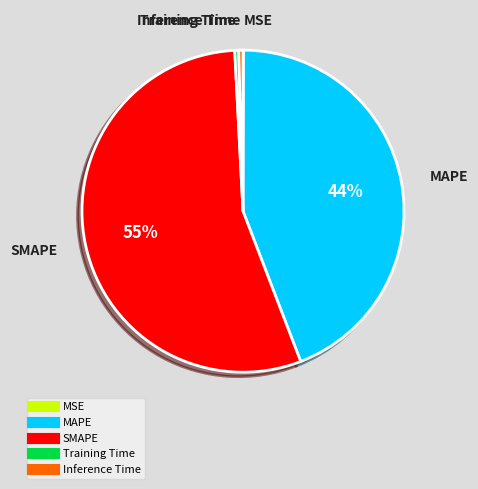

To the nearest percent, what is the difference between the SMAPE and MAPE slice percentages?

11%